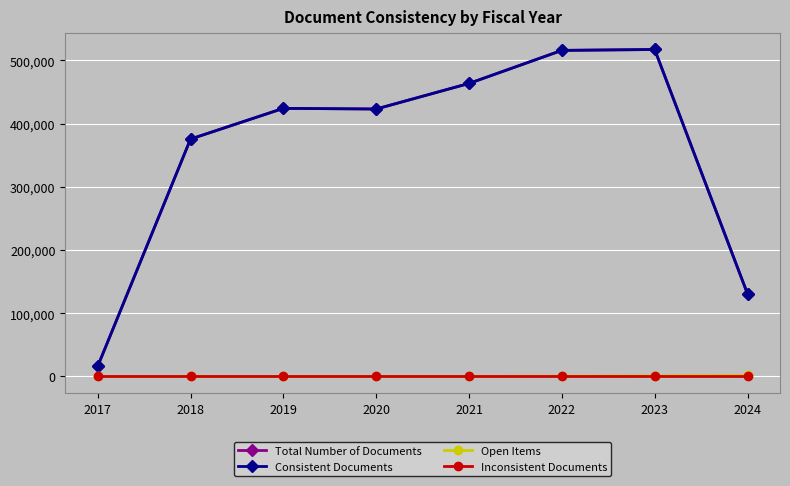

True or false: Inconsistent Documents and Total Number of Documents intersect in this chart.

False